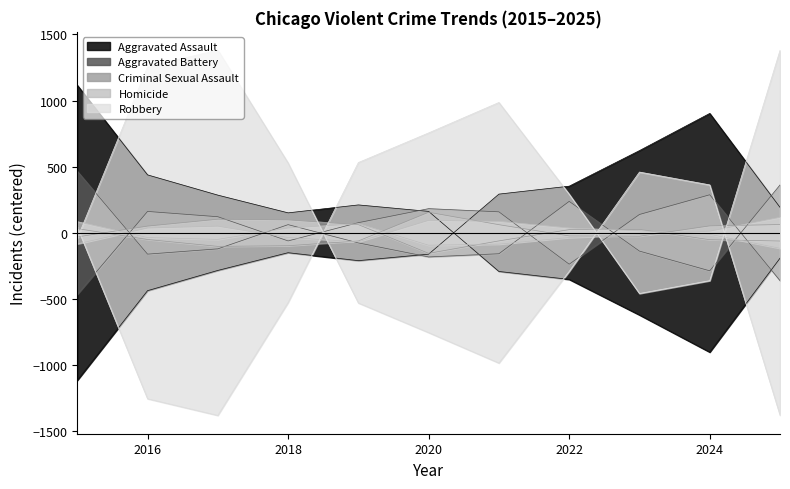

Which series has the largest range (max minus min)?

Robbery